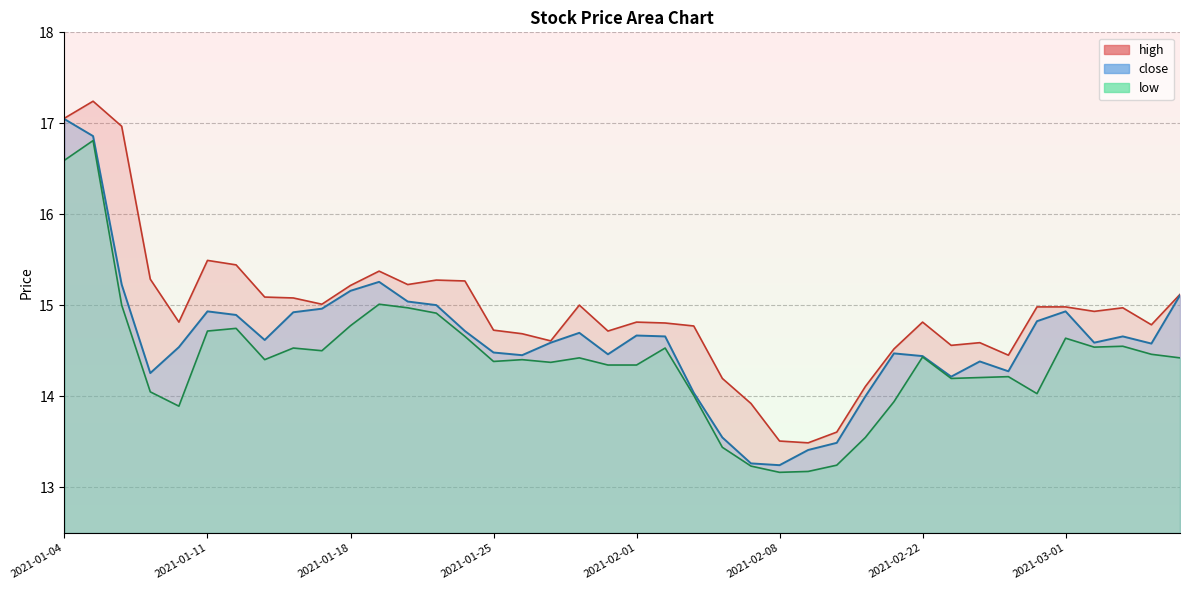

What is the label of the 4th point from the left?

2021-01-07